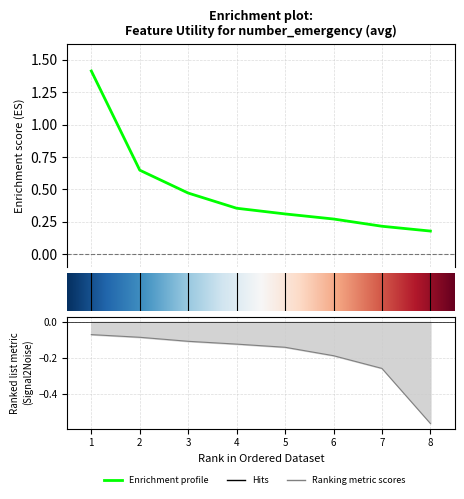

What is the value of the 4th point from the left?

0.4